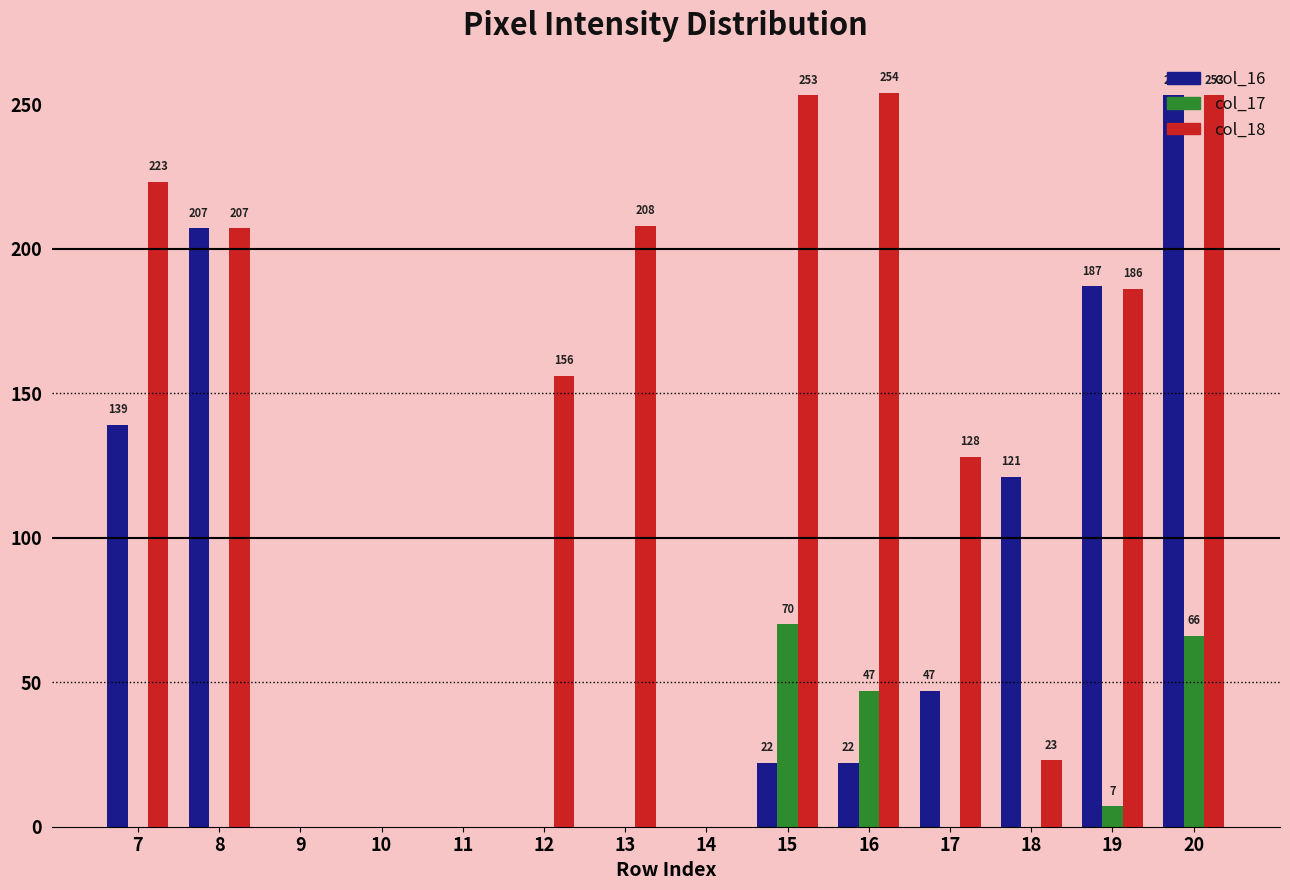

Is it true that col_17 equals 108 at 15?

False